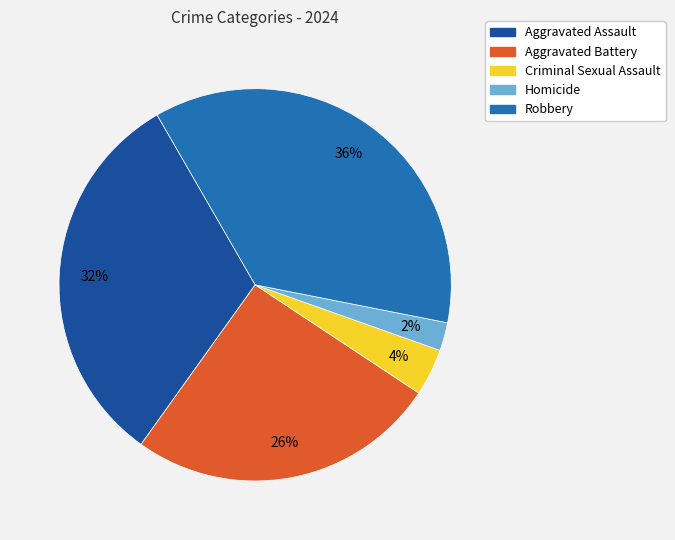

To the nearest percent, what percentage of the pie is Aggravated Battery?

26%